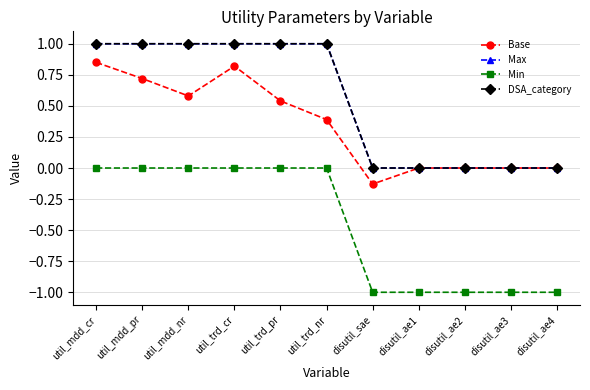

Does the chart have visible grid lines?

Yes